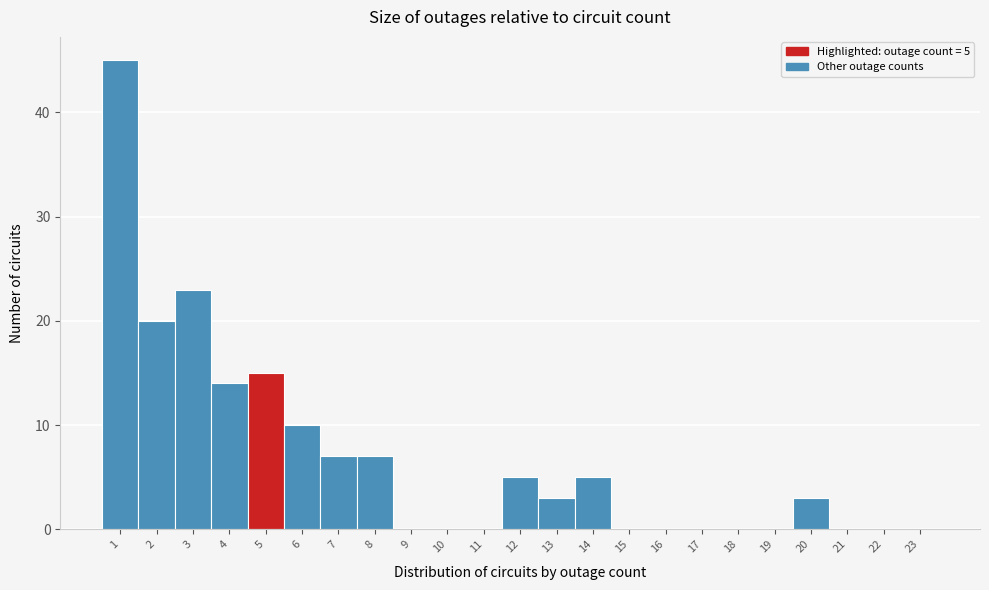

Reading left to right, extract all data points from this chart.

1=45	2=20	3=23	4=14	5=15	6=10	7=7	8=7	9=0	10=0	11=0	12=5	13=3	14=5	15=0	16=0	17=0	18=0	19=0	20=3	21=0	22=0	23=0